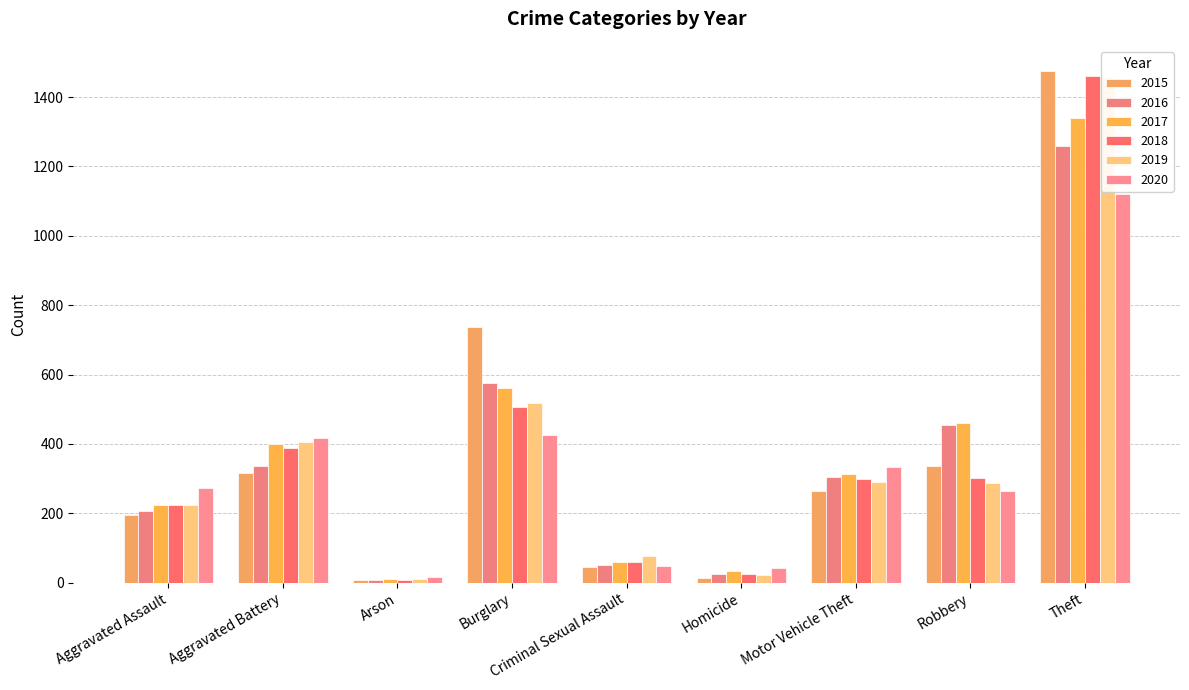

Rank the series by their maximum value, from lowest to highest.

2020, 2016, 2017, 2019, 2018, 2015